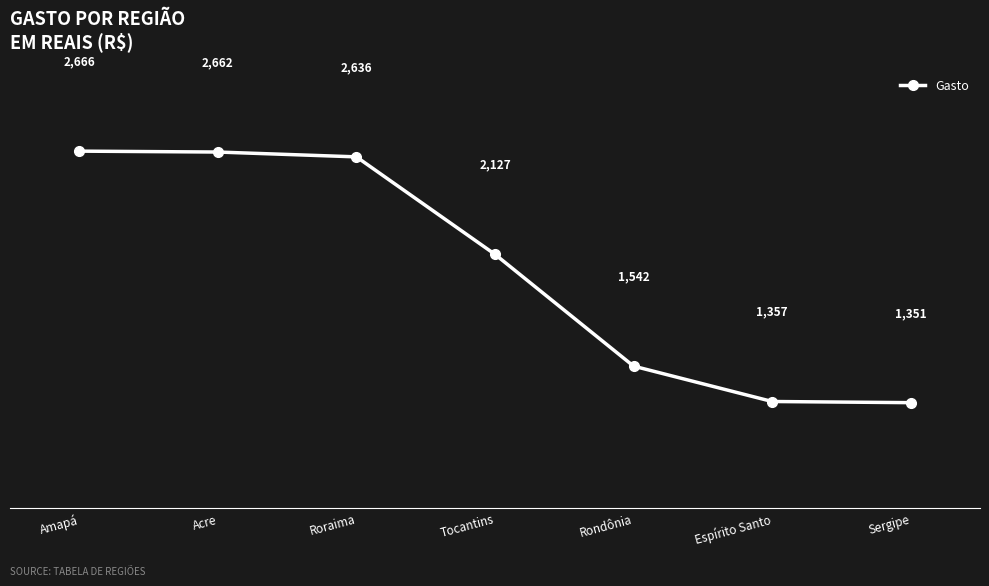

What value does the data have at Acre?

2661.6